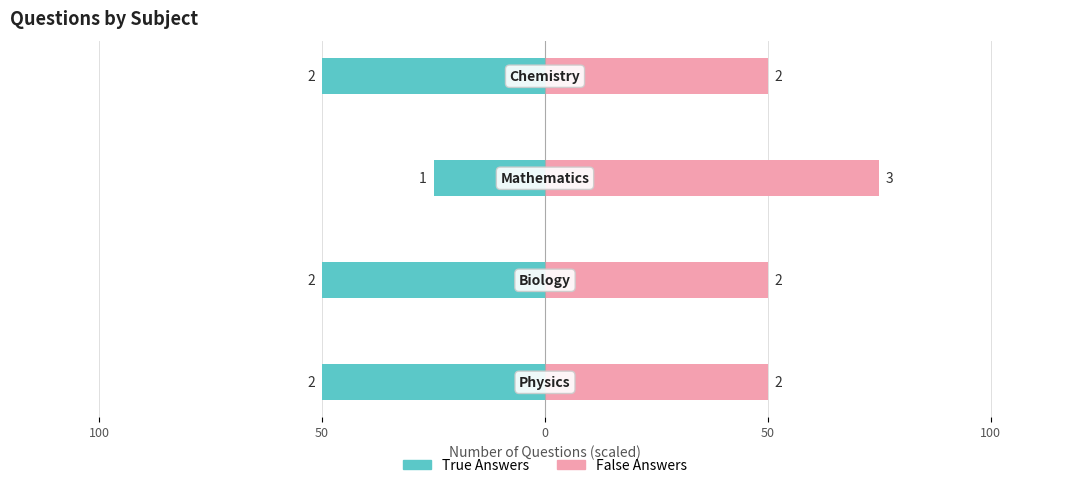

What is the total value across all series at 0?

50